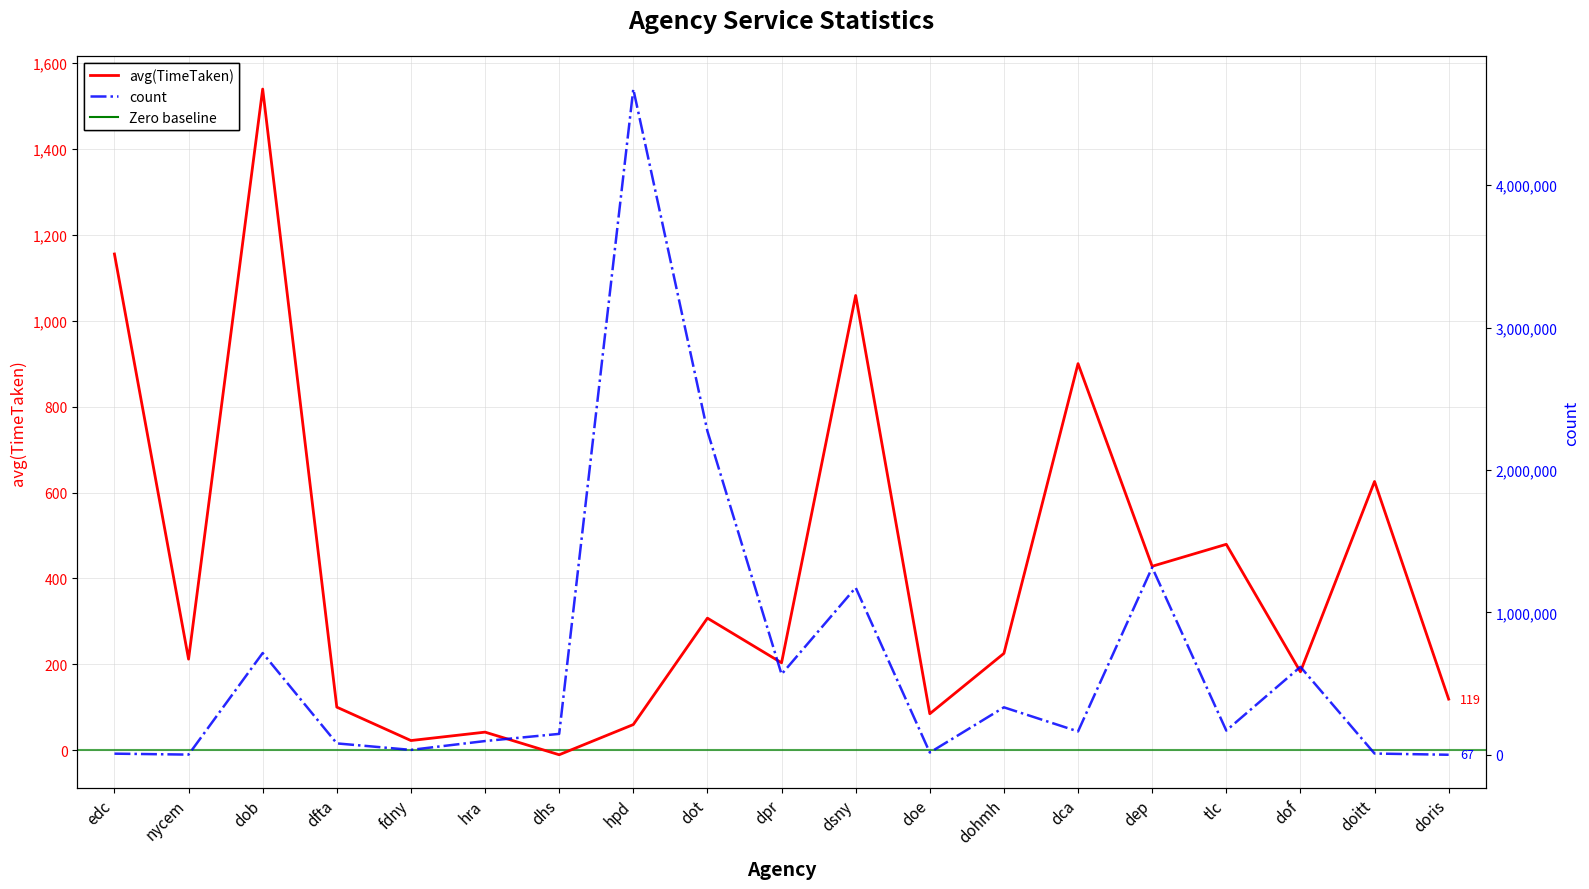

The count series shows 1173884.0 at dsny. True or false?

True